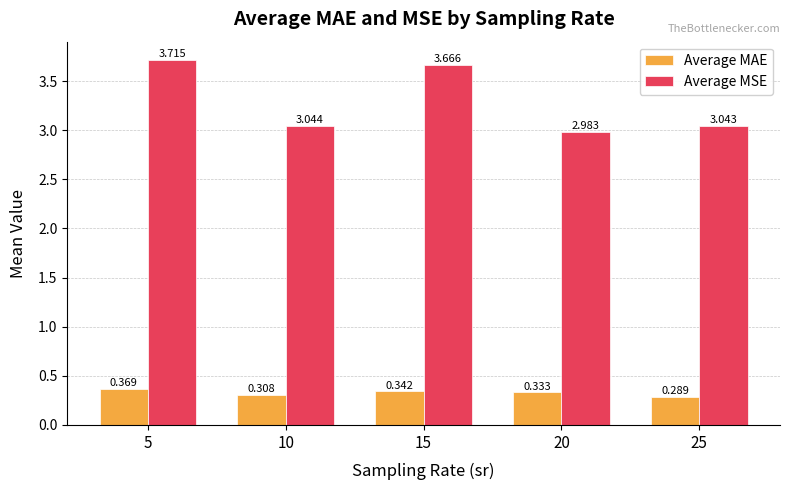

What is the difference between the second highest and second lowest values in the Average MSE series?

0.6